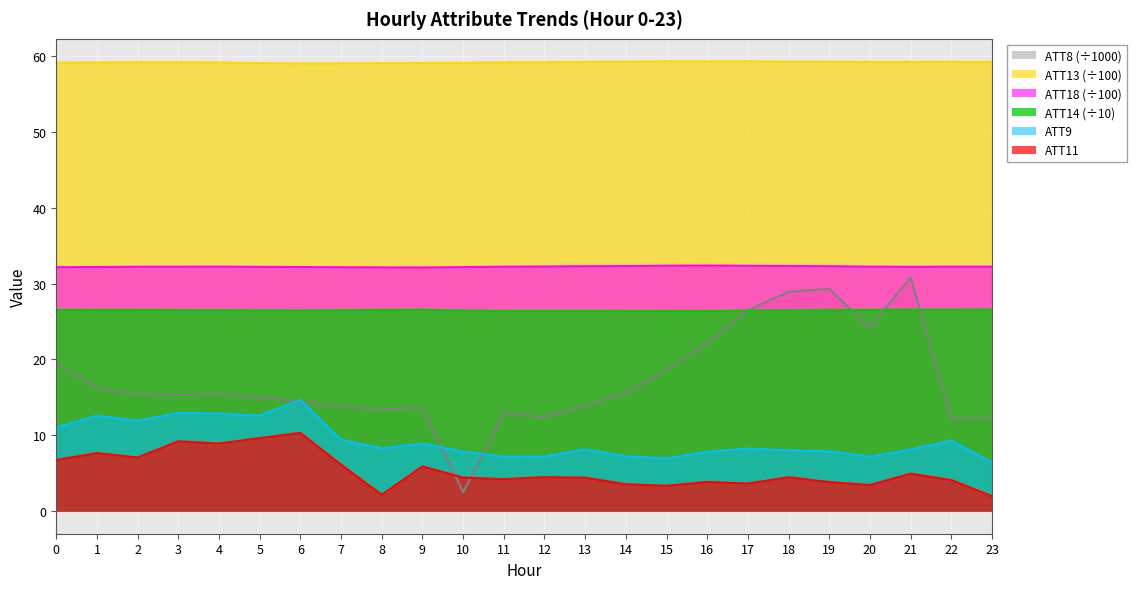

What is the spread (max minus min) of values at 20?

55.7